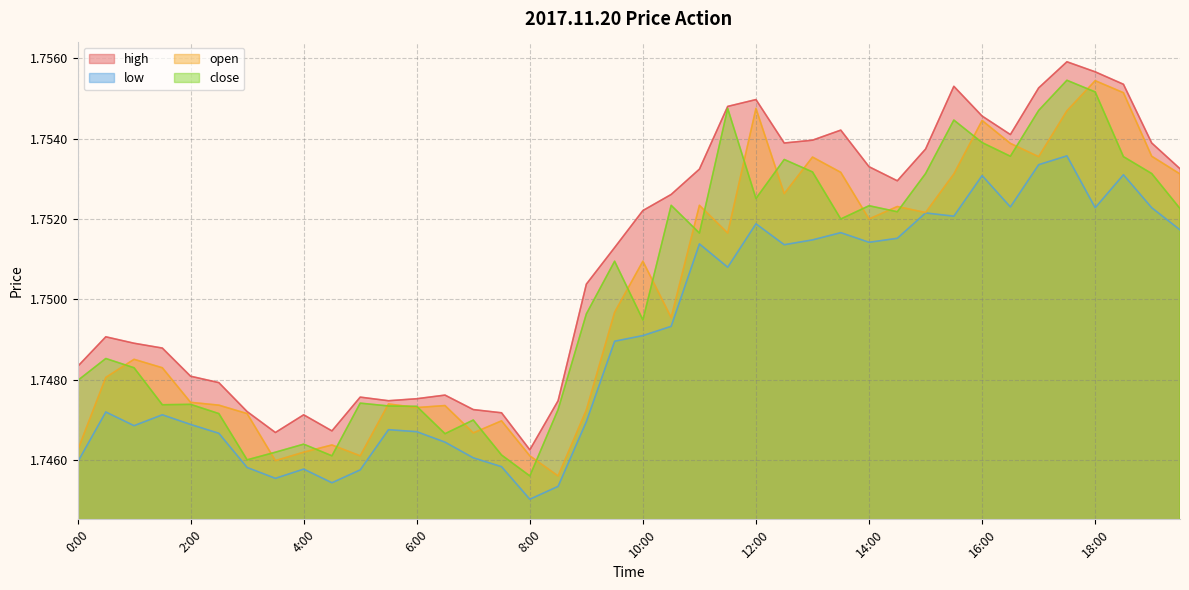

True or false: close has a value of 0.4 at 9:00.

False